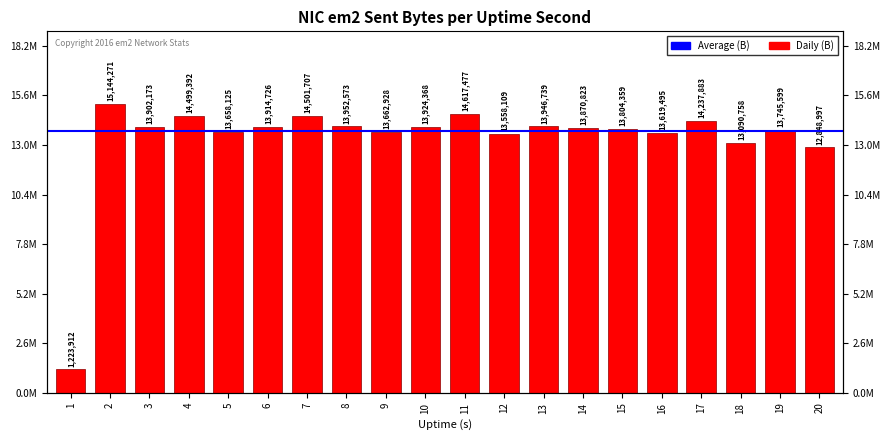

List the labels in order of value, smallest first.

1, 20, 18, 12, 16, 5, 9, 19, 15, 14, 3, 6, 10, 13, 8, 17, 4, 7, 11, 2